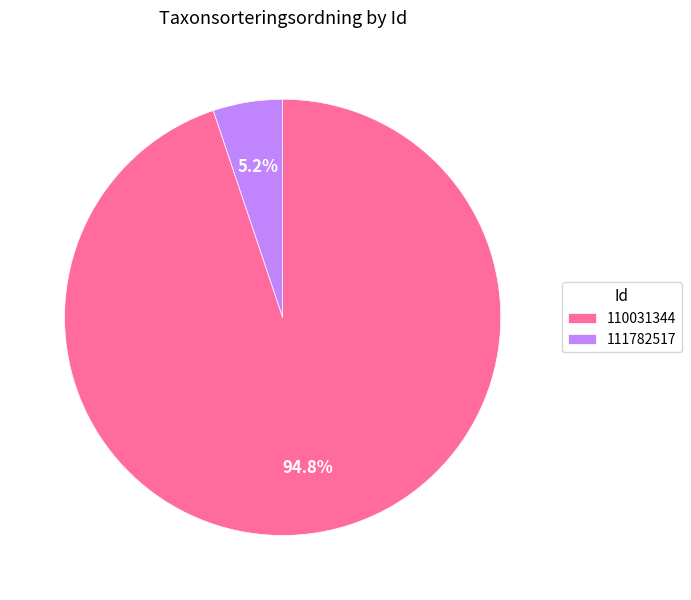

Is the sum of 110031344 and 111782517 greater than half?

Yes